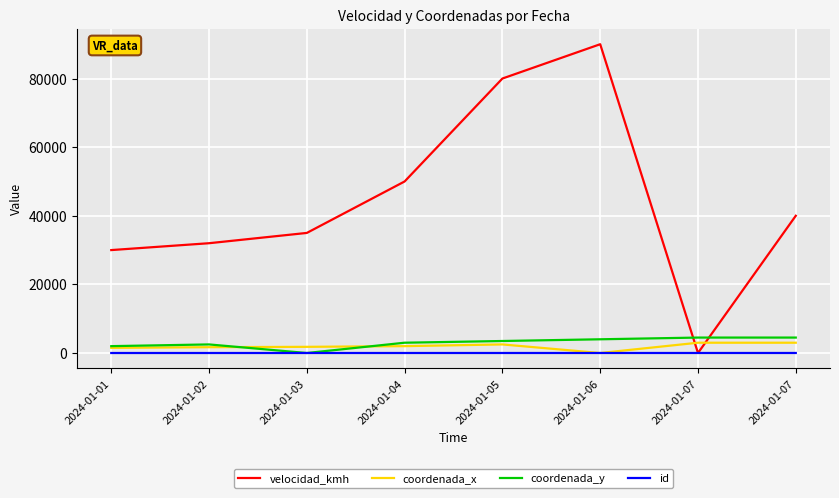

Does the chart have visible grid lines?

Yes